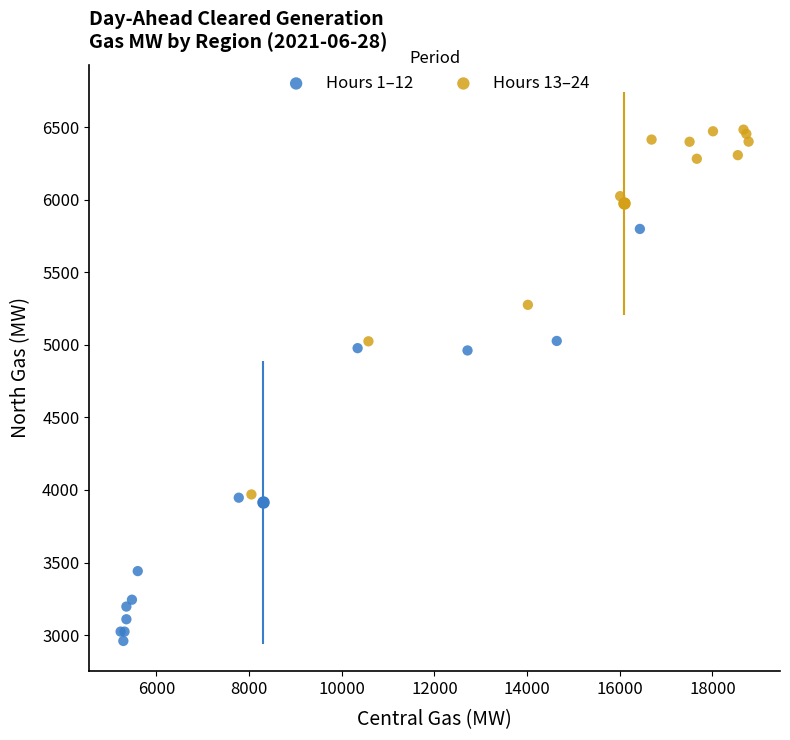

Which series contains the lowest Y value?

Hours 1–12